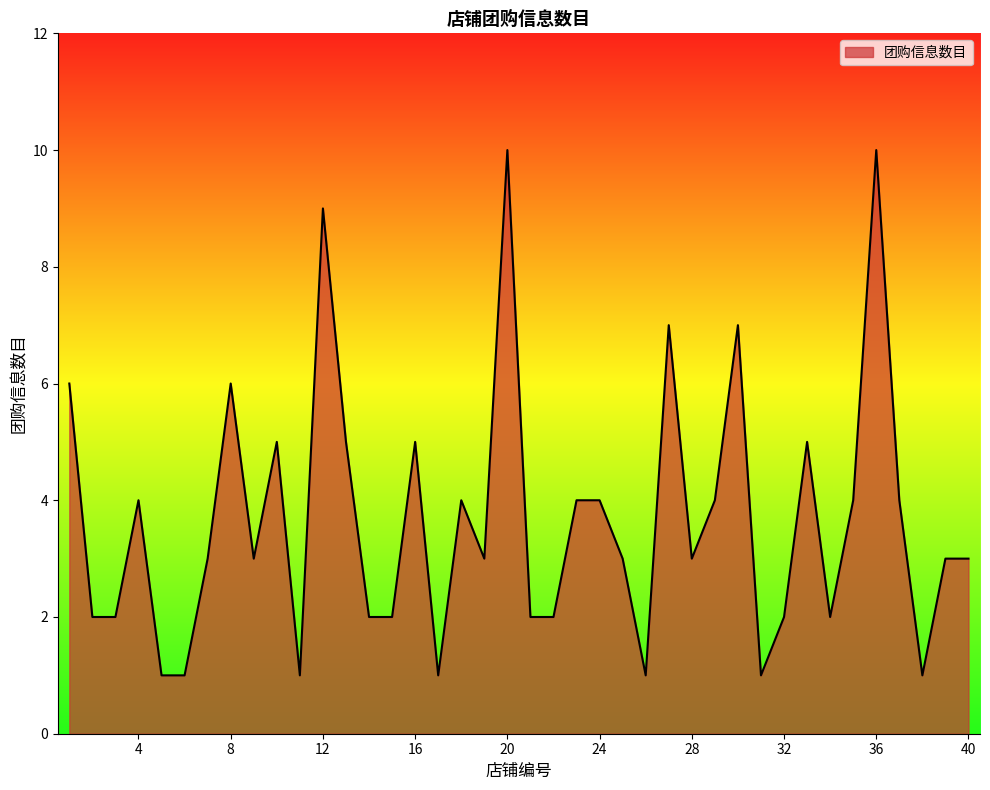

What is the difference between the maximum and minimum values?

9